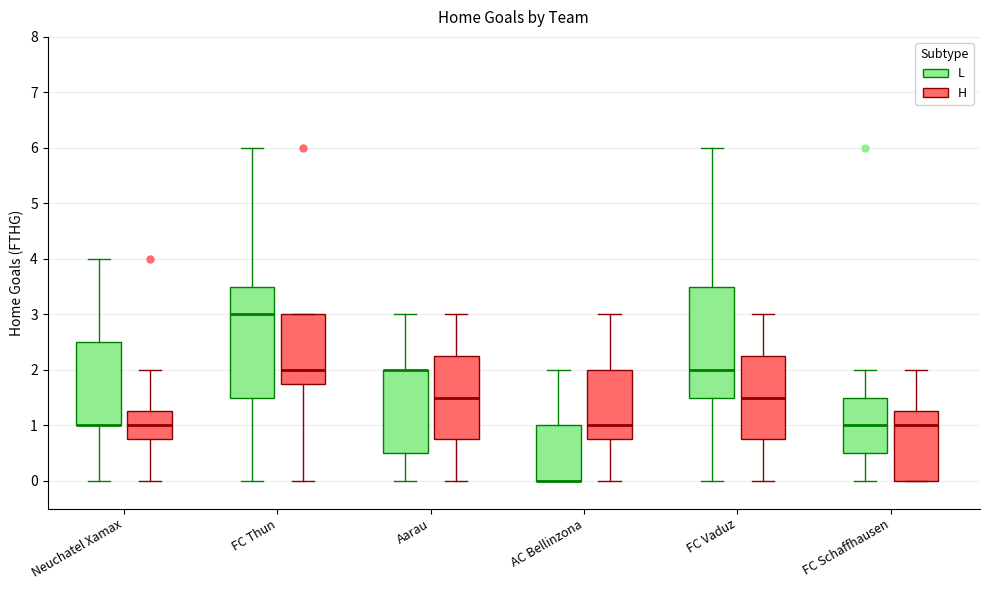

Where is the lower edge of the box for FC Vaduz (H) on the y-axis? The values are not printed on the chart, so give them approximately, as read against the axis.

0.8